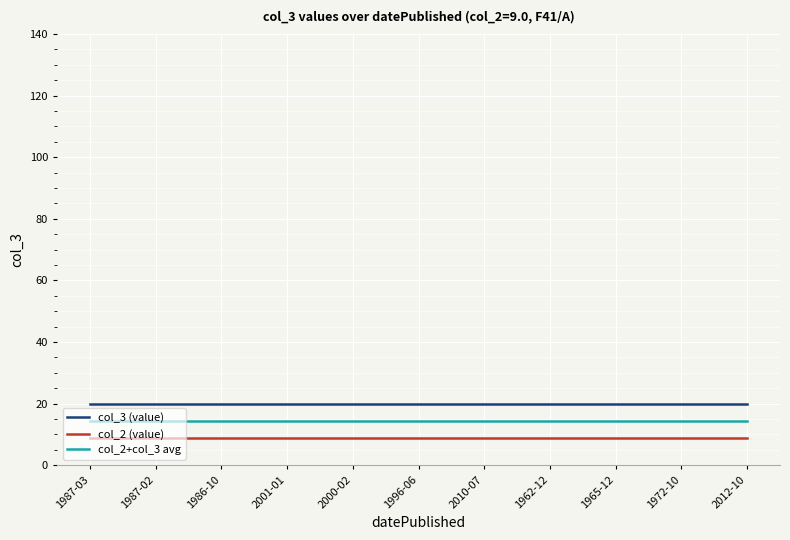

What position from the right is 1965-12?

3